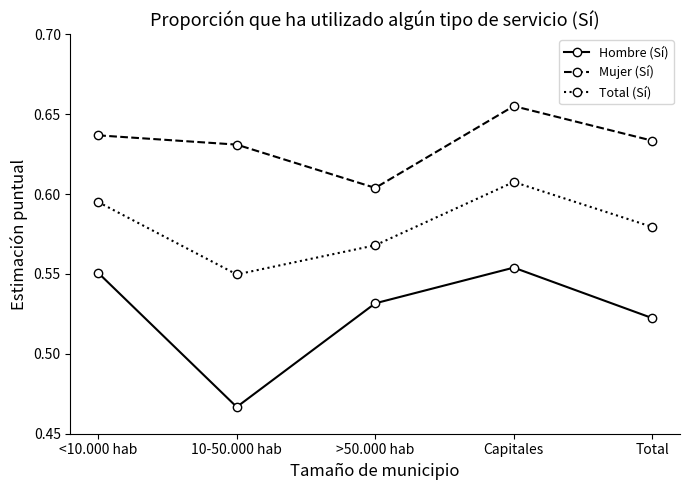

Which series has the largest total across all categories?

Mujer (Sí)